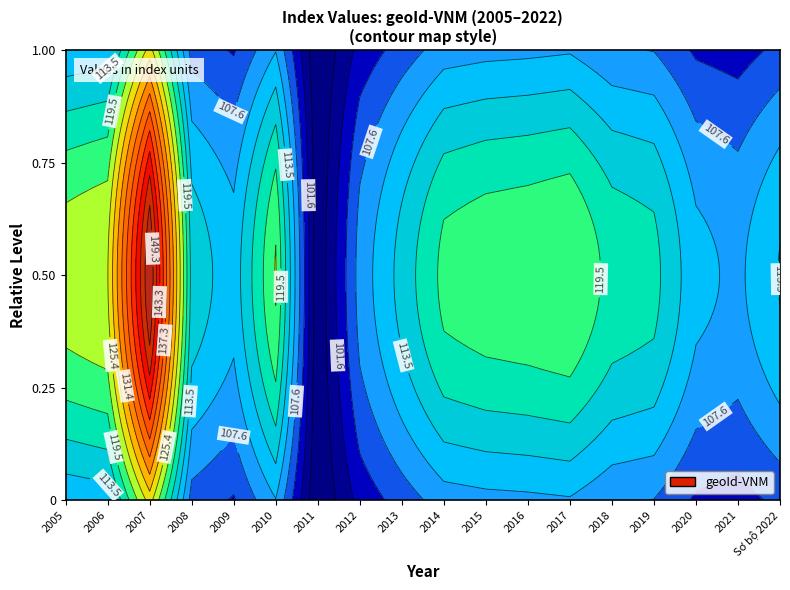

Between 2020 and 2010, which is larger?

2010